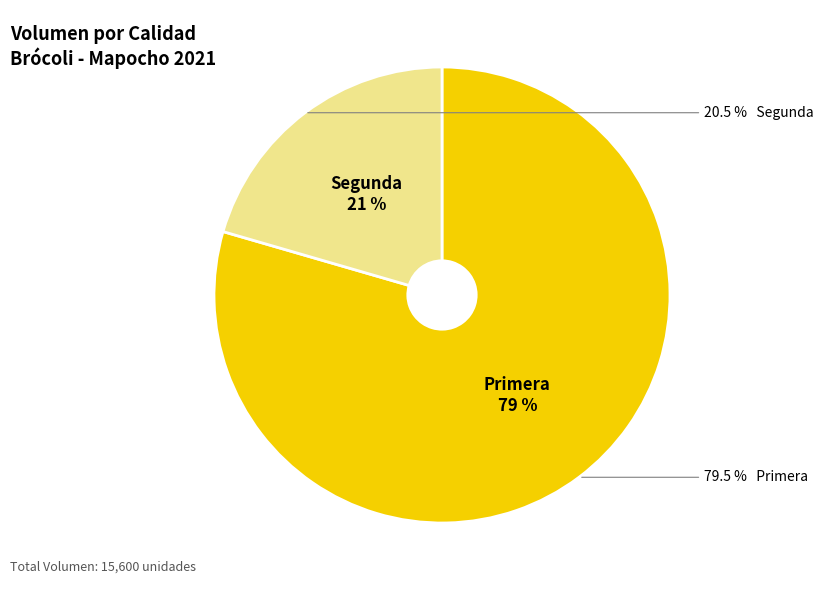

What is the change in value from Primera to Segunda?

-9200